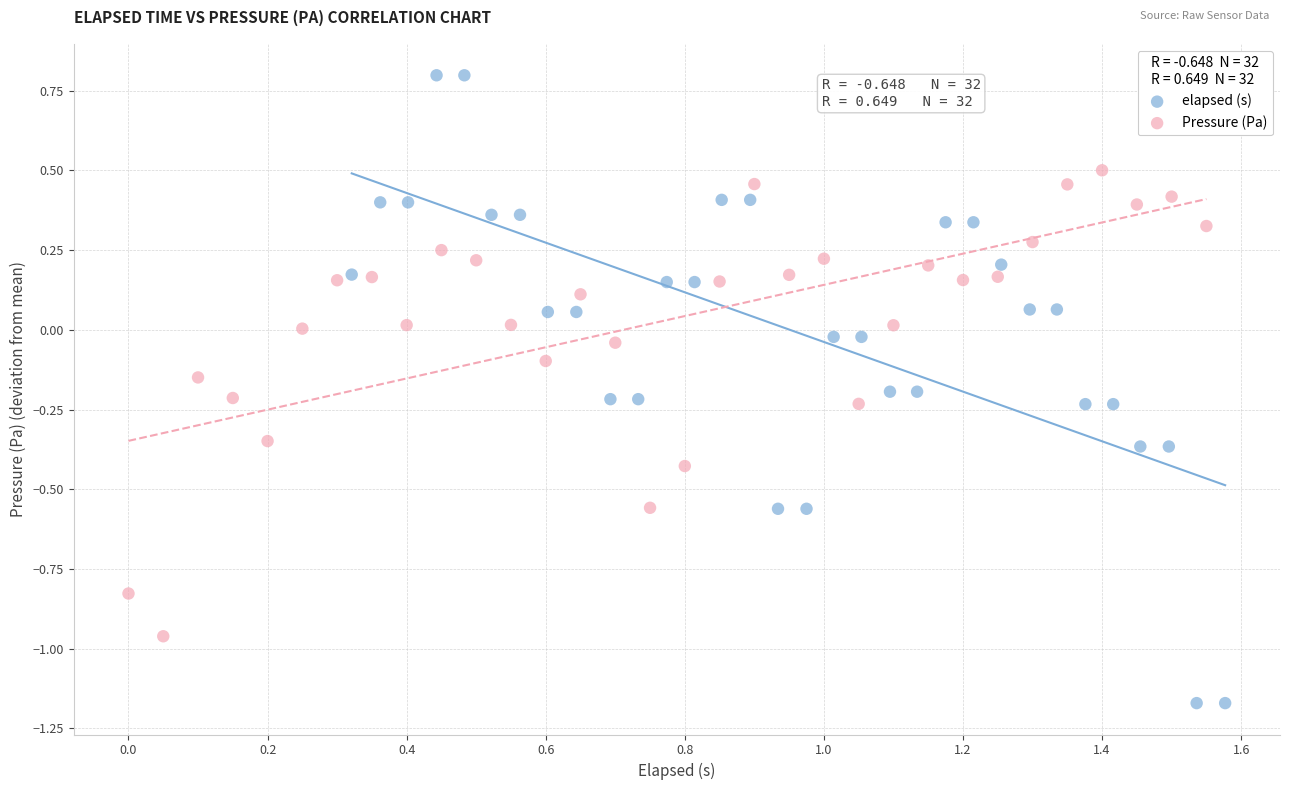

Which series reaches the maximum Y coordinate?

elapsed (s)